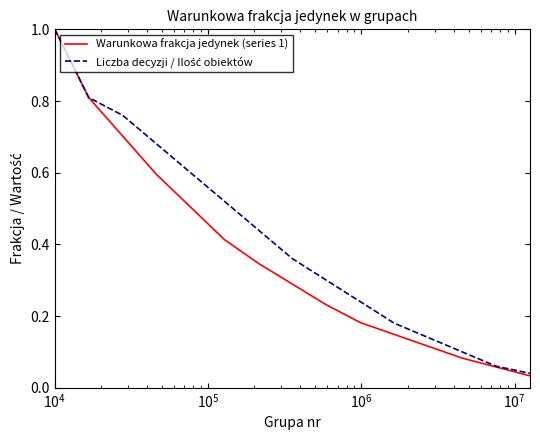

Which series has the widest spread of values?

Warunkowa frakcja jedynek (series 1)